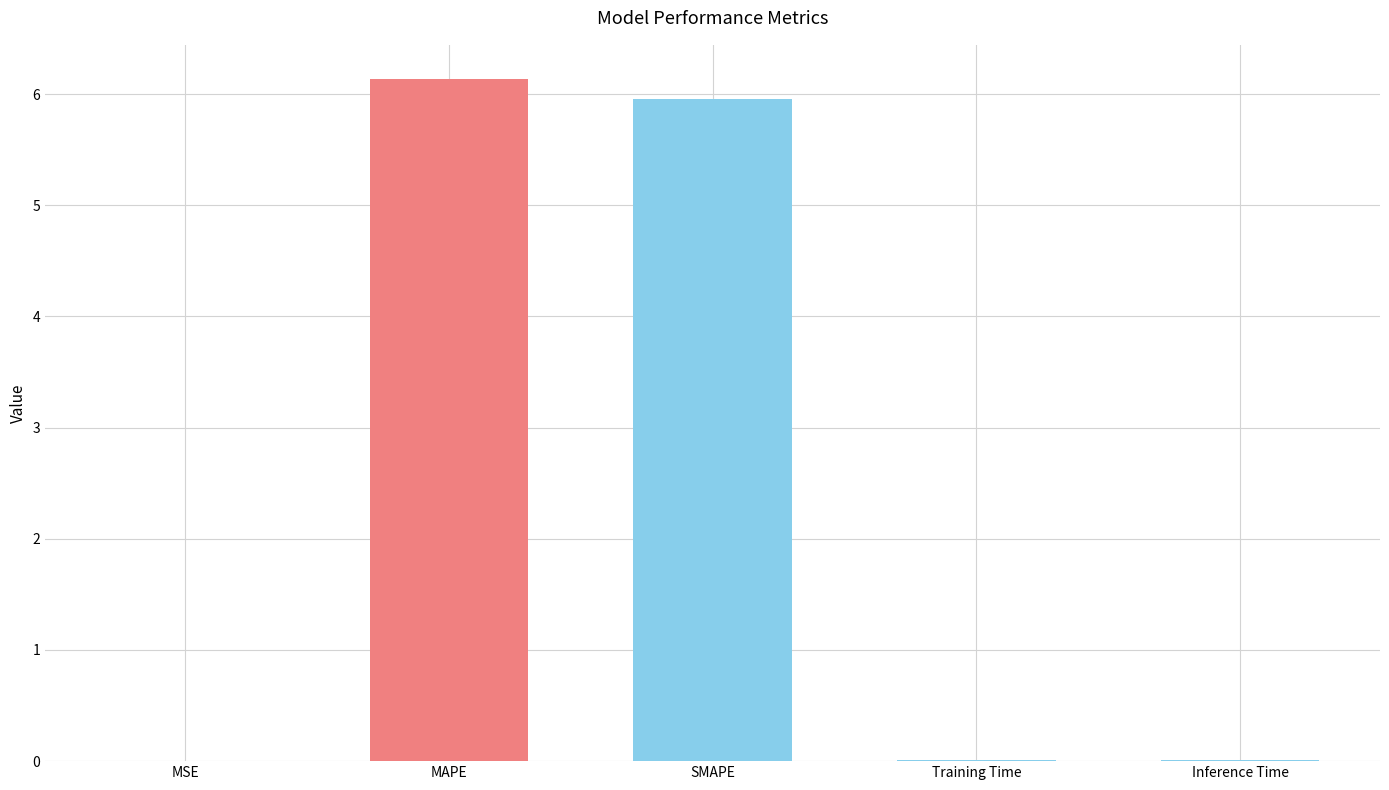

At which category does the chart reach its peak across all series?

MAPE